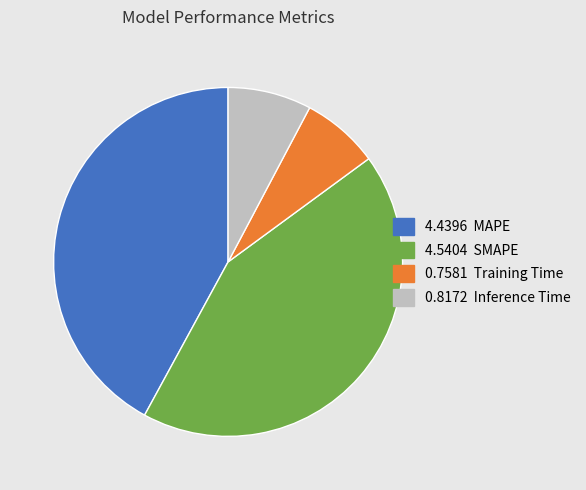

Is there a majority slice in this chart?

No